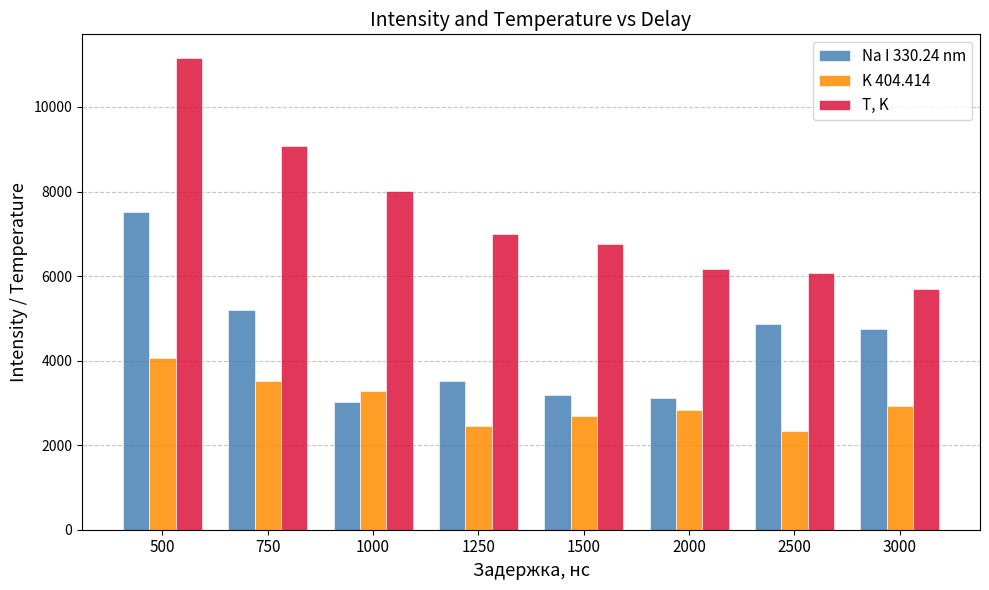

What is the difference between the Na I 330.24 nm values at 1000 and 2000?

90.8